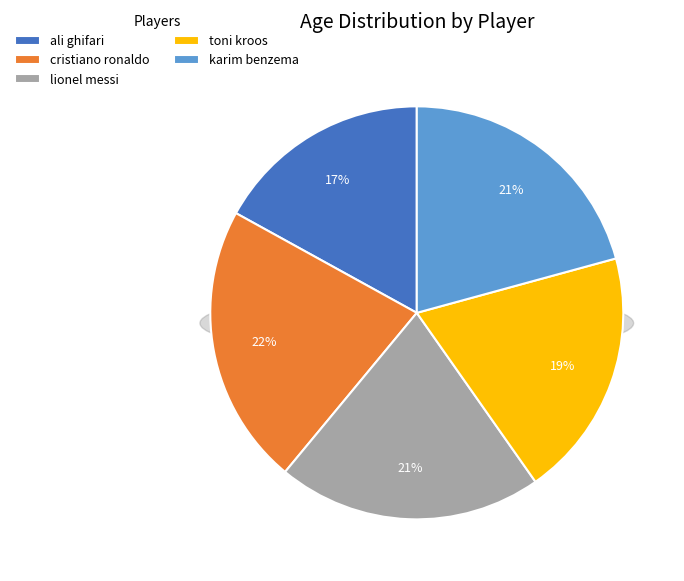

Does lionel messi represent more than half of the total?

No